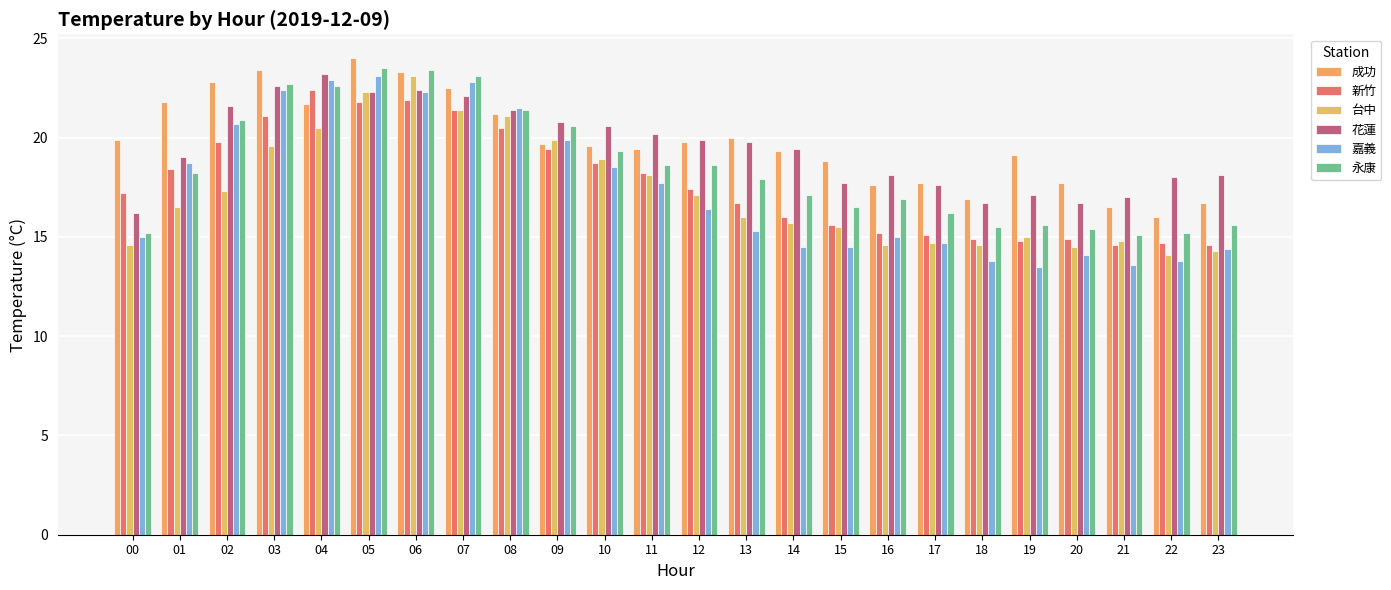

Is it true that 成功 equals 19.4 at 11?

True